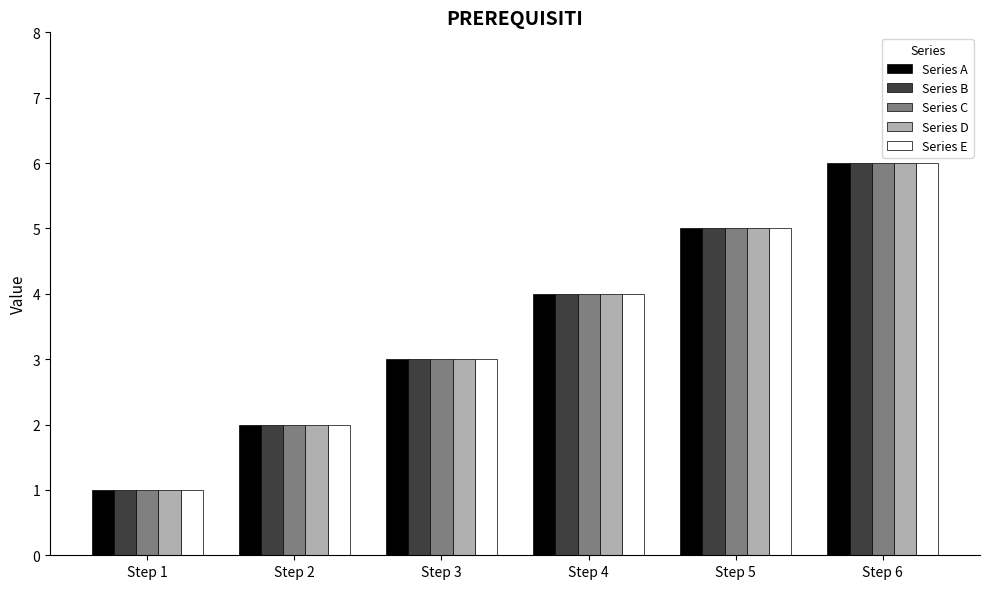

Is the value of Series B at Step 6 greater than the value of Series D at Step 5?

Yes